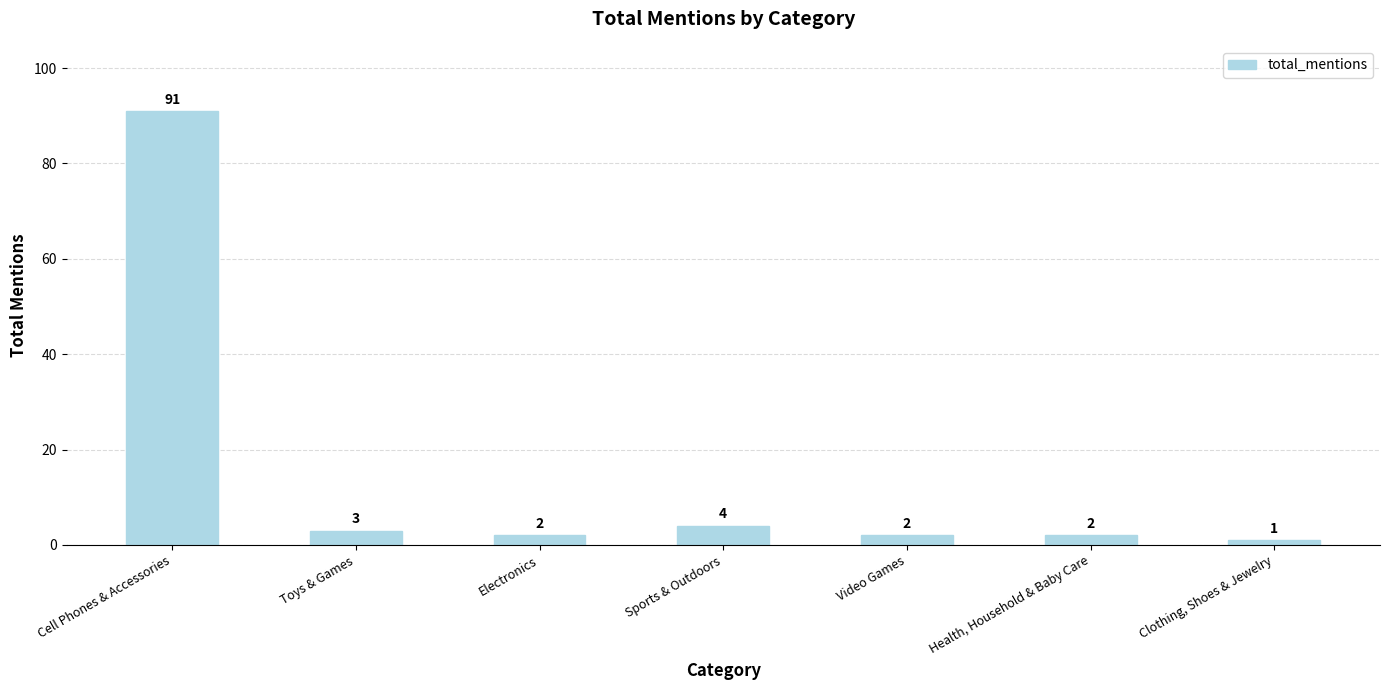

True or false: the data shows 2 at Electronics.

True